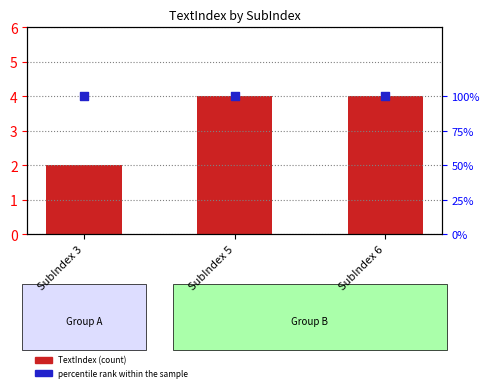

Which series reaches the minimum Y coordinate?

percentile rank within the sample